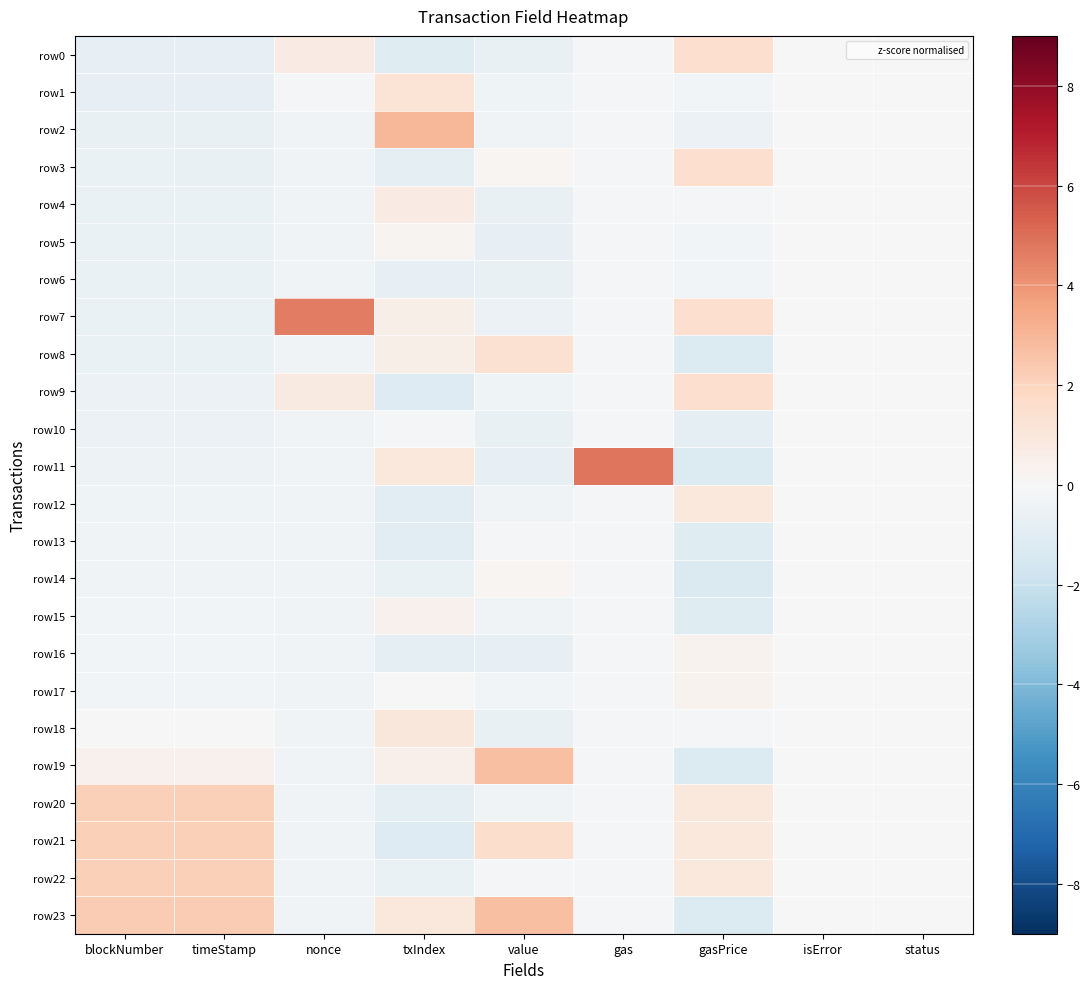

How many categories are shown in the chart?

9